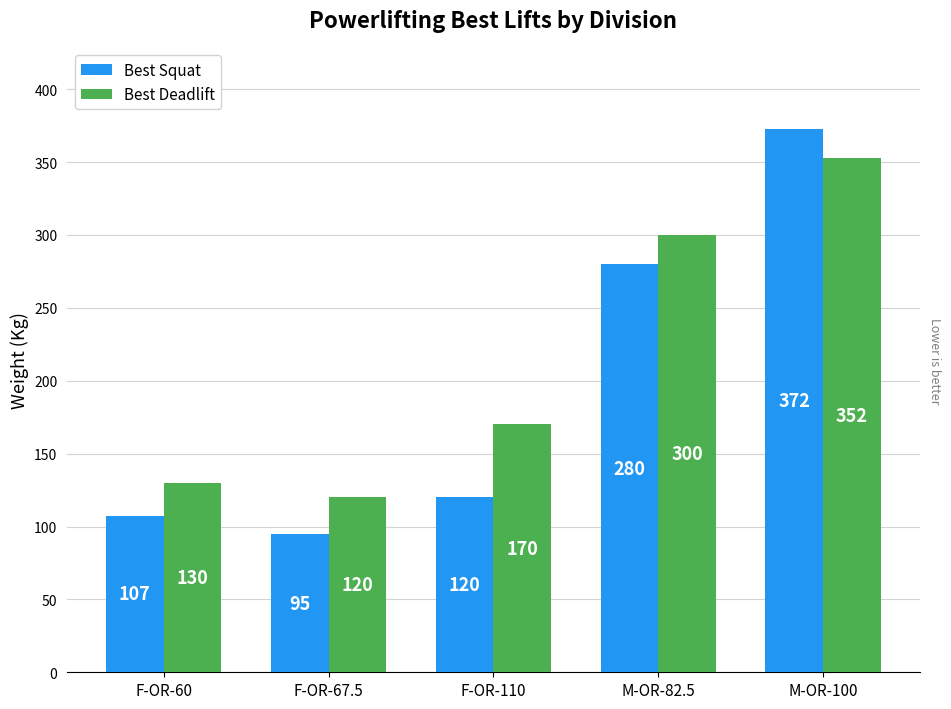

At which category does the chart reach its peak across all series?

M-OR-100